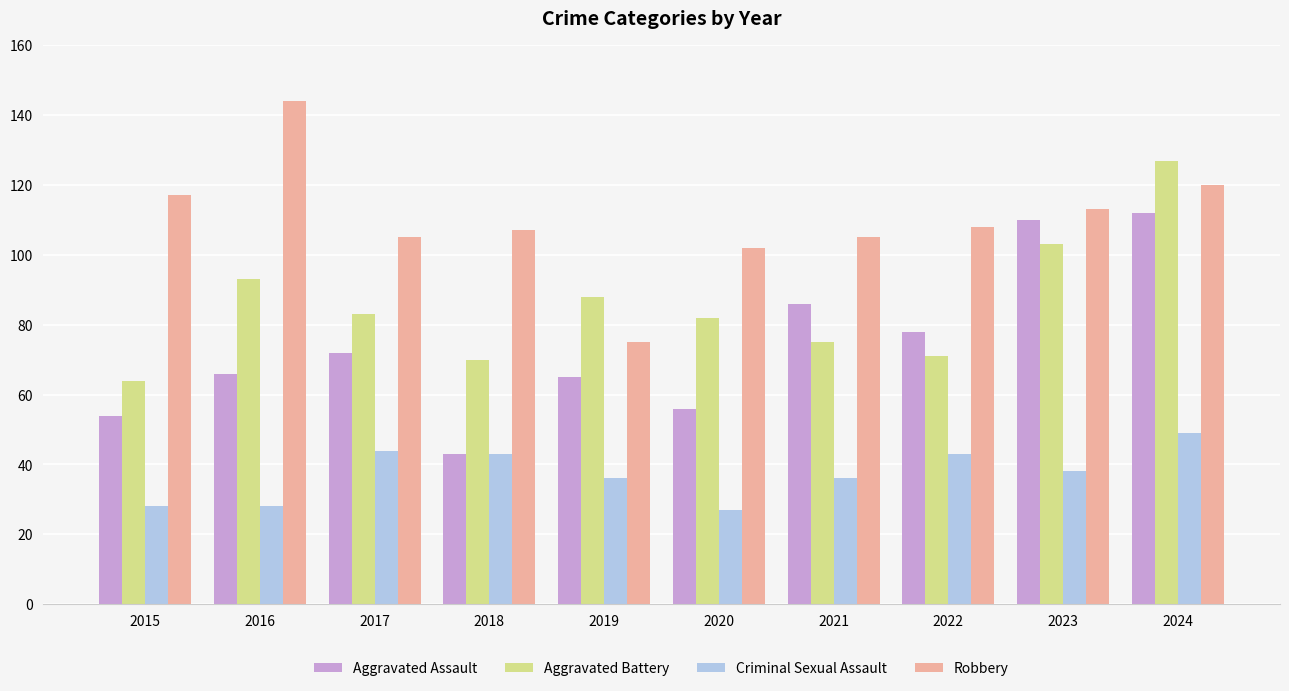

What is the difference between the second highest and second lowest values in the Aggravated Assault series?

56